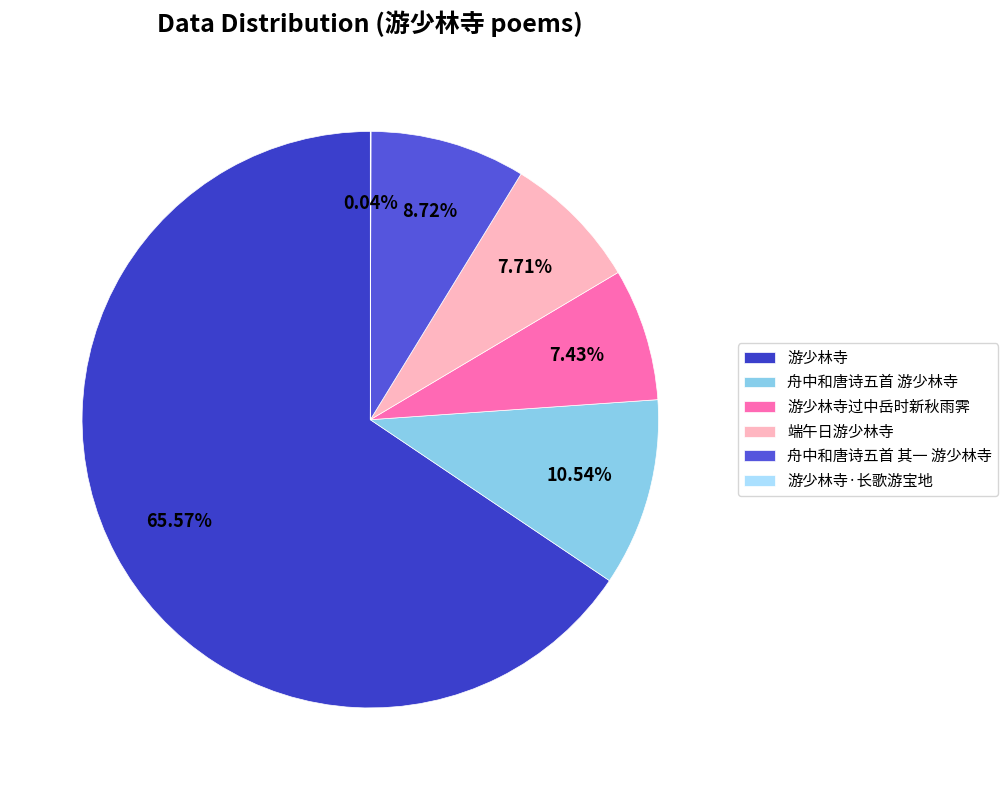

Which category has the biggest portion of the pie?

游少林寺